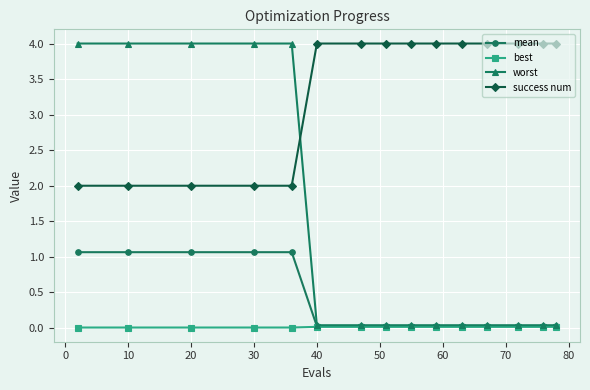

What is the maximum value for success num?

4.0